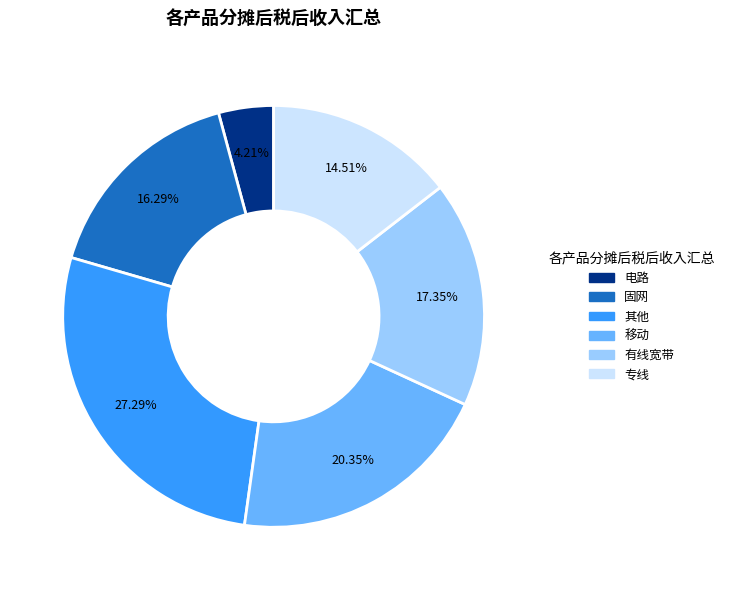

Rank the categories by value from lowest to highest.

电路, 专线, 固网, 有线宽带, 移动, 其他